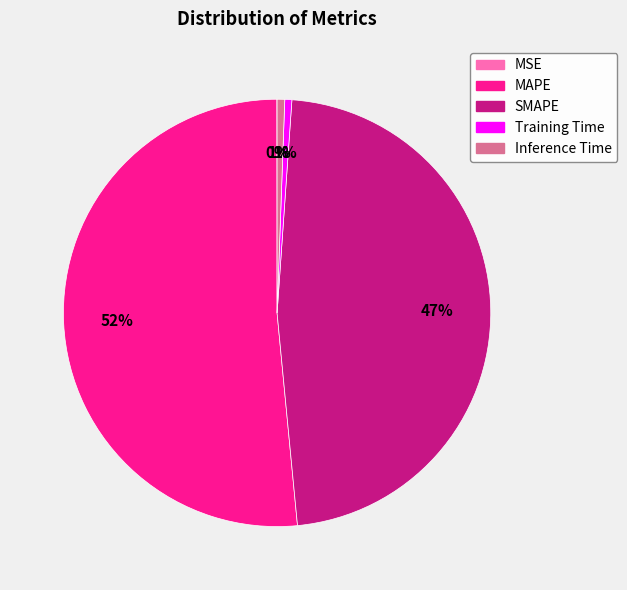

Which category accounts for the majority?

MAPE